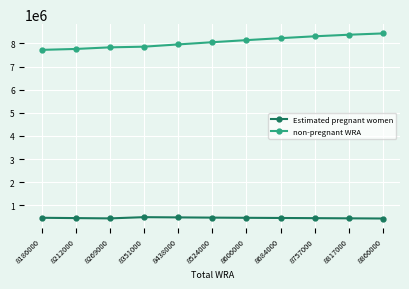

Which series has the largest total across all categories?

non-pregnant WRA